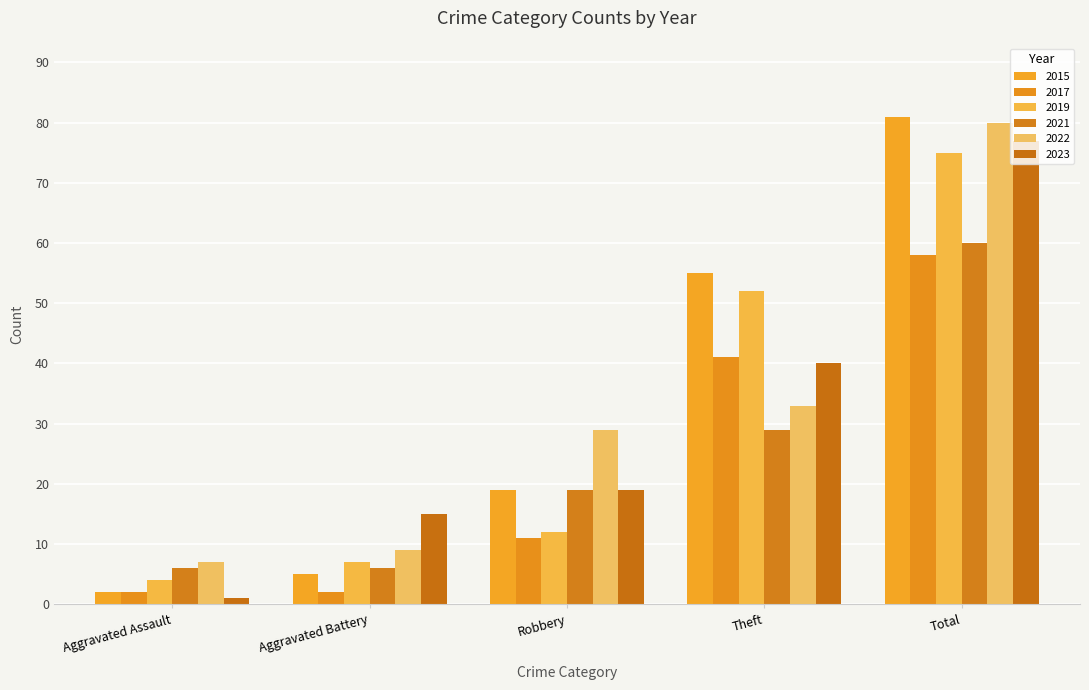

What is the average value of the 2021 series?

24